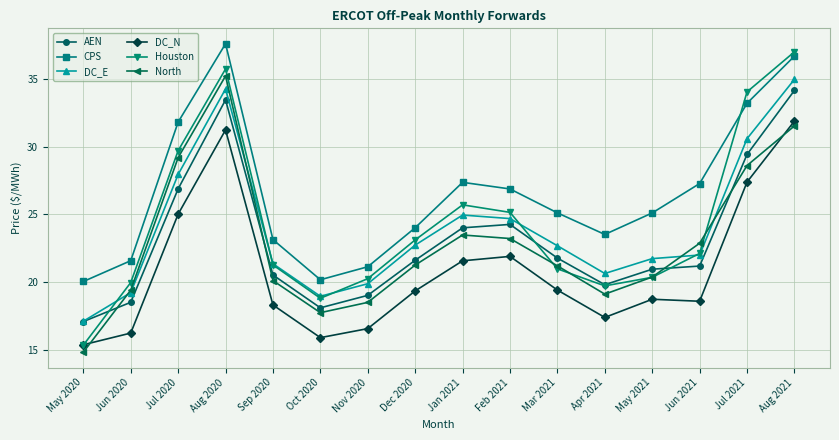

What is the total value across all series at Sep 2020?

124.7